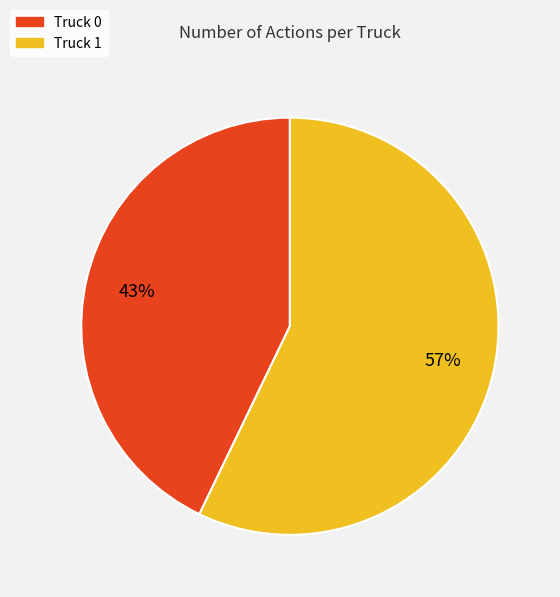

How many segments does this pie chart have?

2